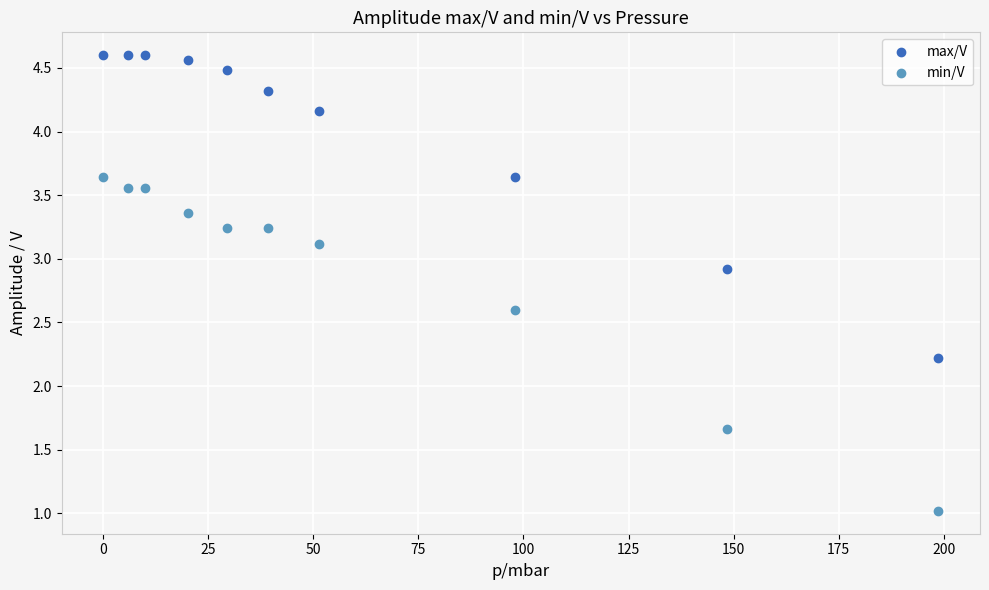

Which series contains the highest Y value?

max/V